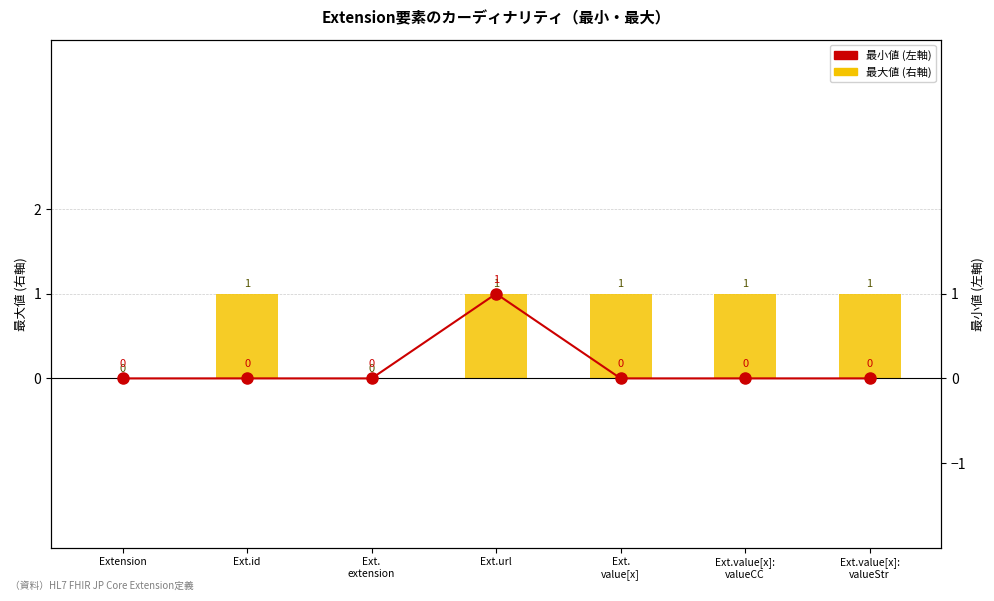

Count the number of categories in the chart.

7